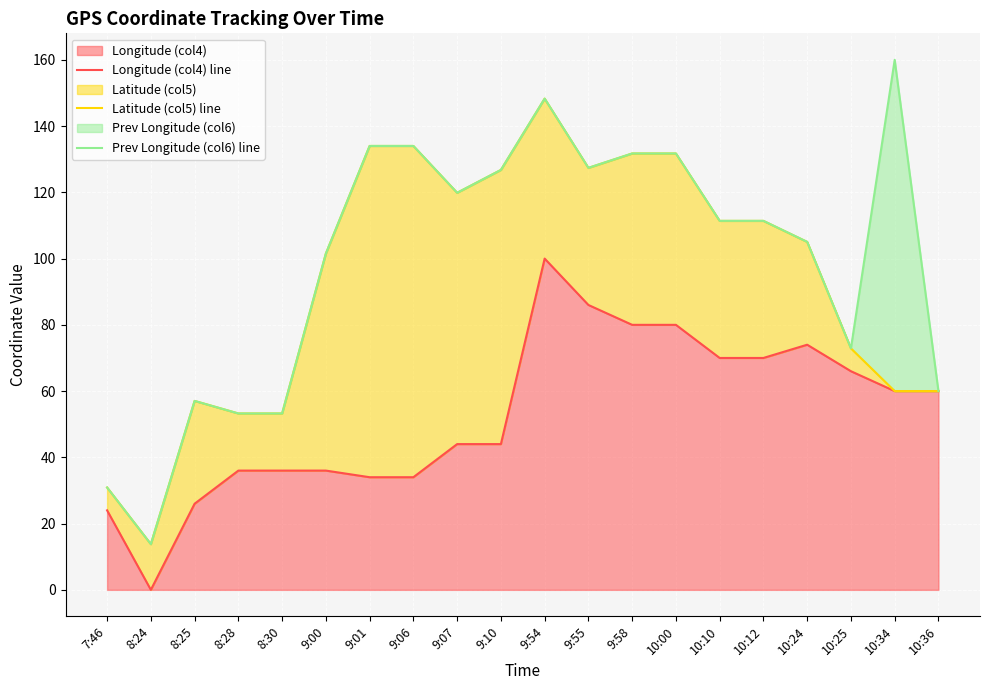

The value of Longitude (col4) at 10:34 is 81.3. True or false?

False